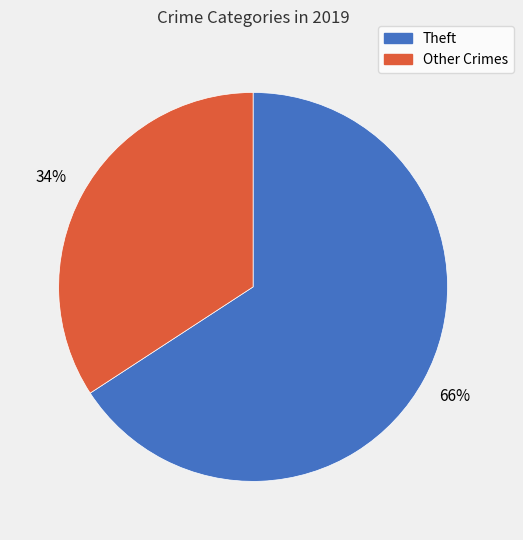

To the nearest percent, what is the average slice percentage?

50%